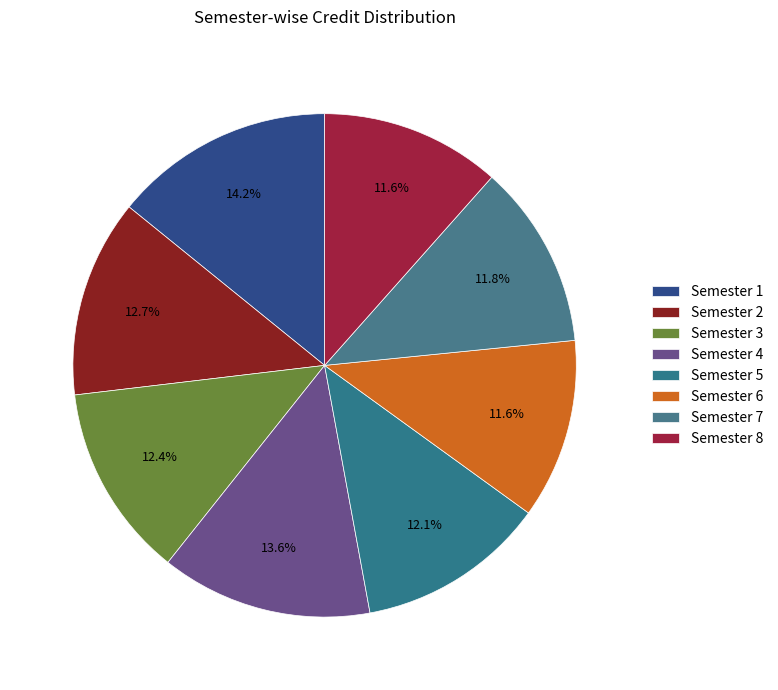

Does any single category account for the majority?

No